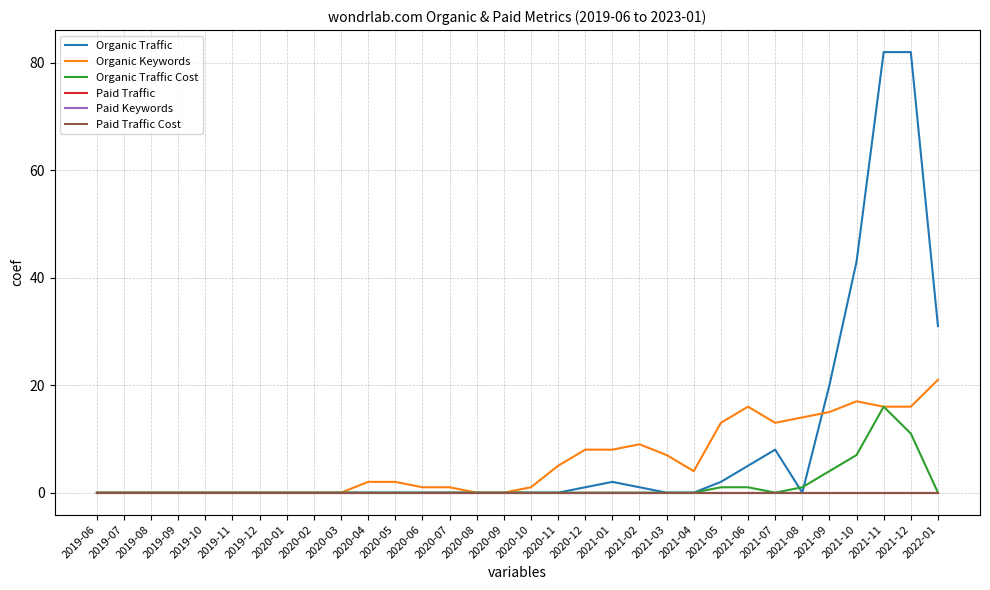

True or false: Paid Traffic and Paid Traffic Cost intersect in this chart.

False